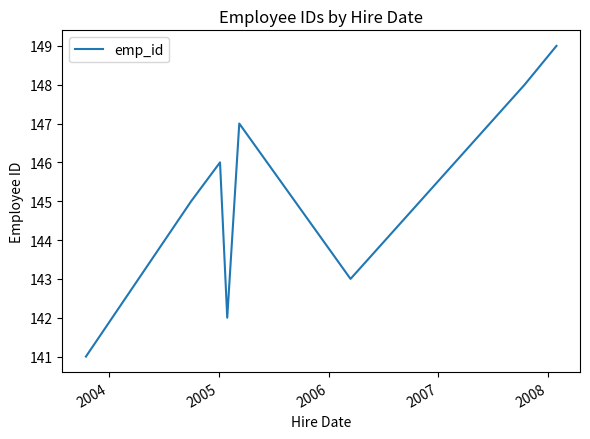

What is the difference between the maximum and minimum values?

8